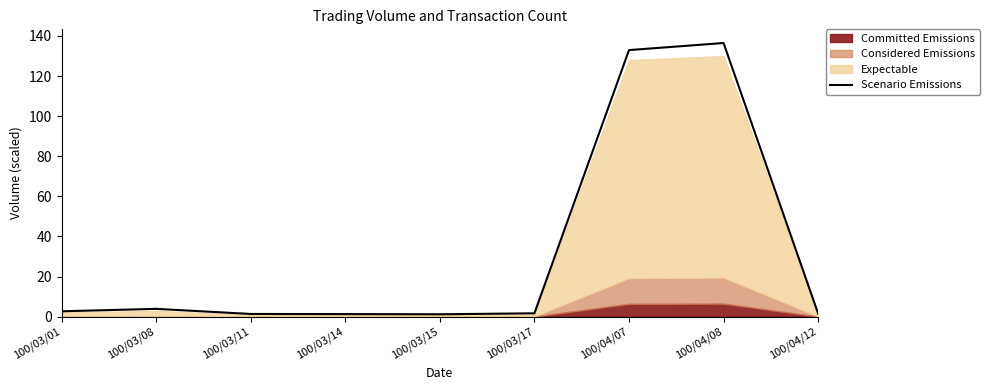

How many points are lower than both their immediate neighbors (excluding endpoints)?

1